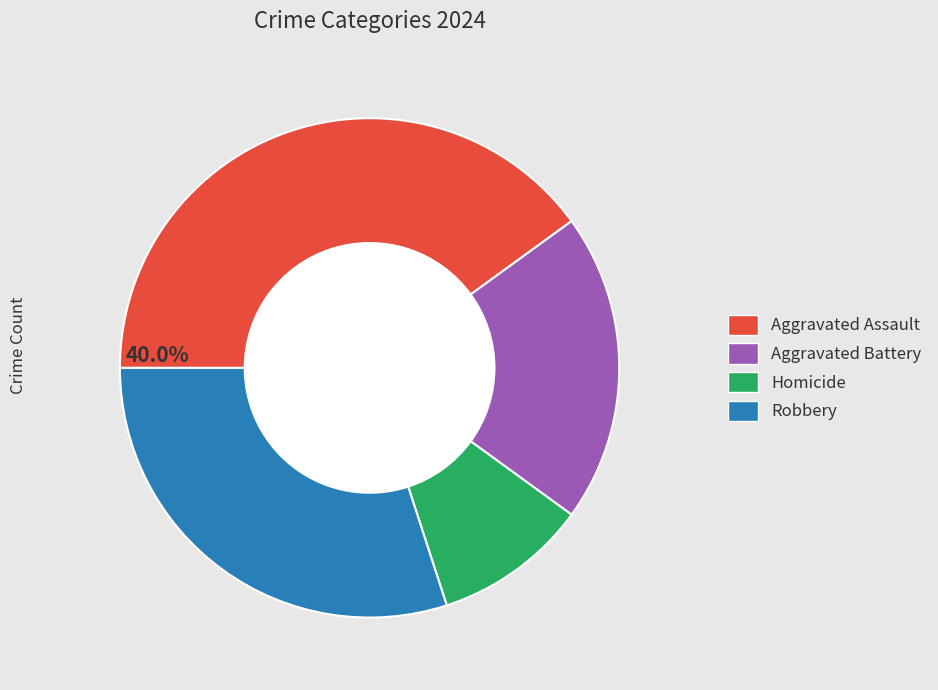

What is the ratio of the value at Aggravated Battery to the value at Aggravated Assault?

0.5